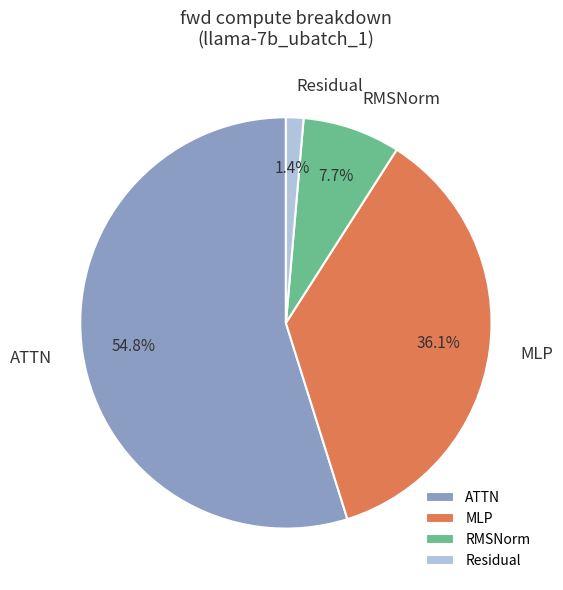

Which slice is the largest?

ATTN